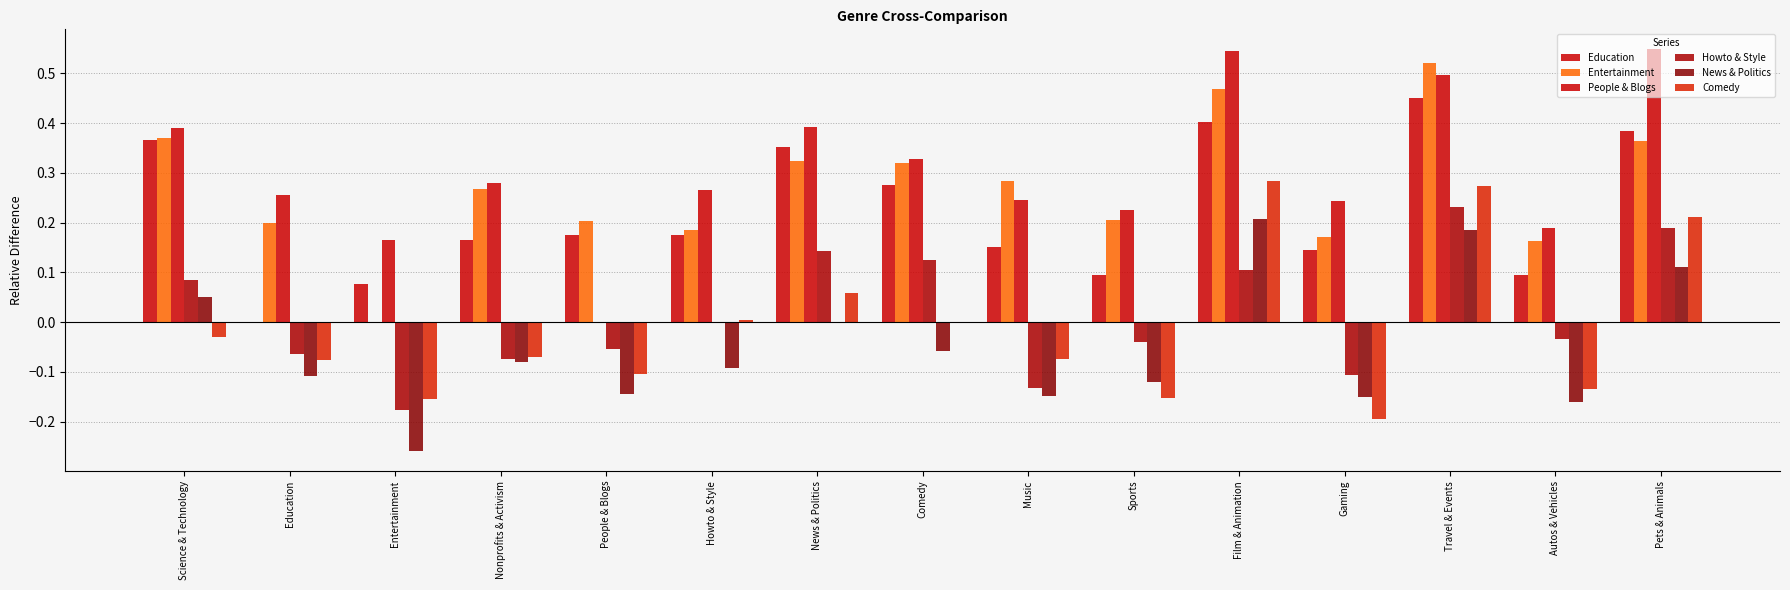

Rank the series by their maximum value, from highest to lowest.

People & Blogs, Entertainment, Education, Comedy, Howto & Style, News & Politics